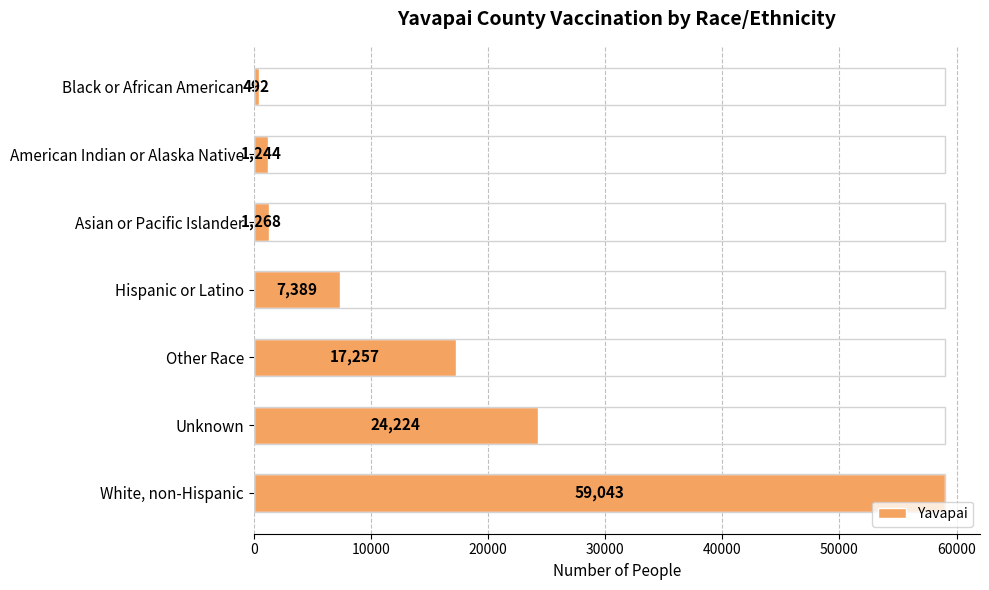

List the labels in order of value, smallest first.

Black or African American, American Indian or Alaska Native, Asian or Pacific Islander, Hispanic or Latino, Other Race, Unknown, White, non-Hispanic